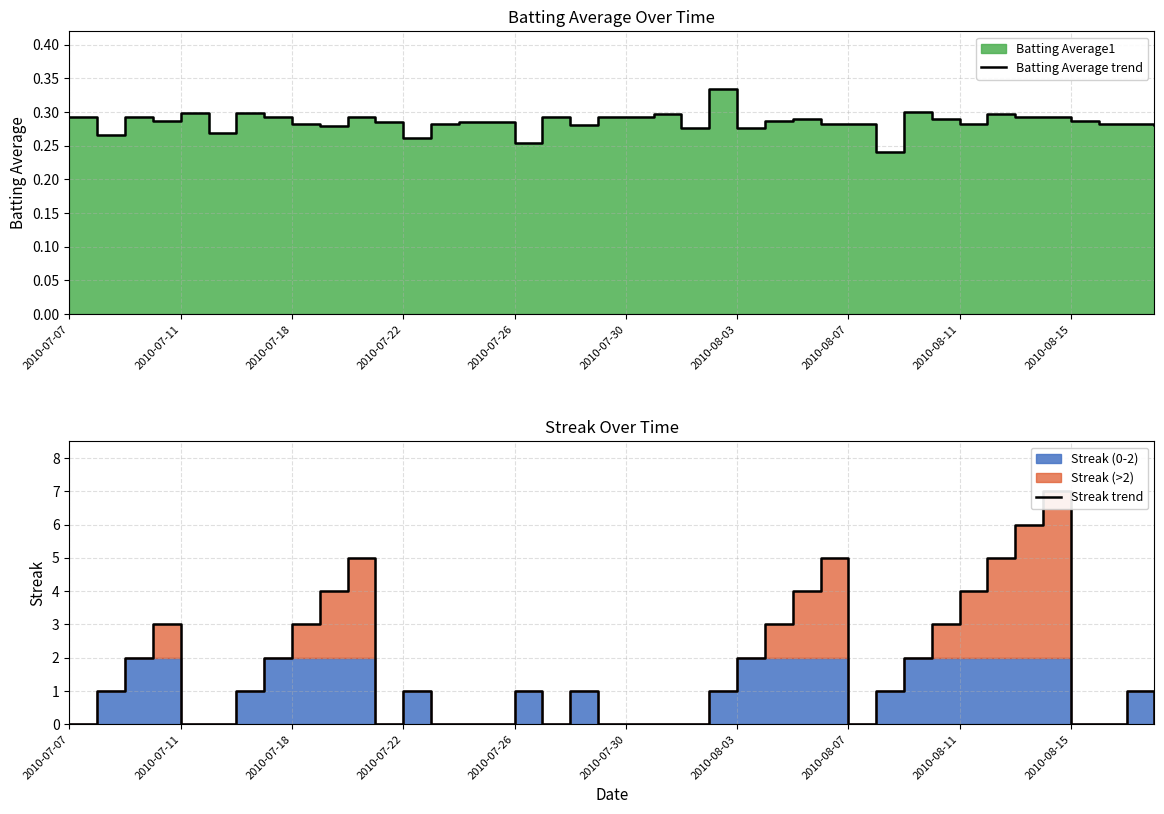

Does the chart display data point markers on the line(s)?

No